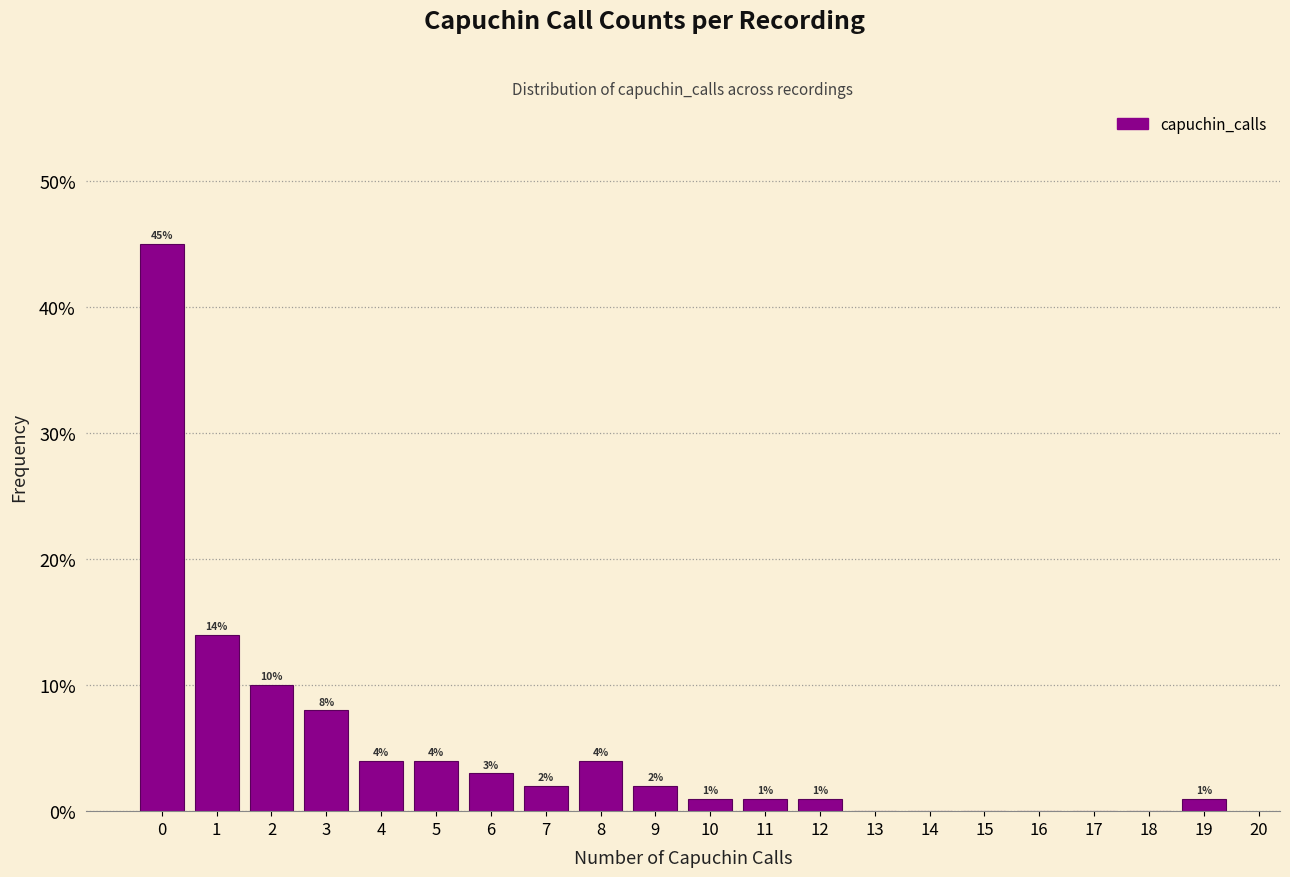

Over which range of the x-axis is the bar tallest?

-0.5 to 0.5